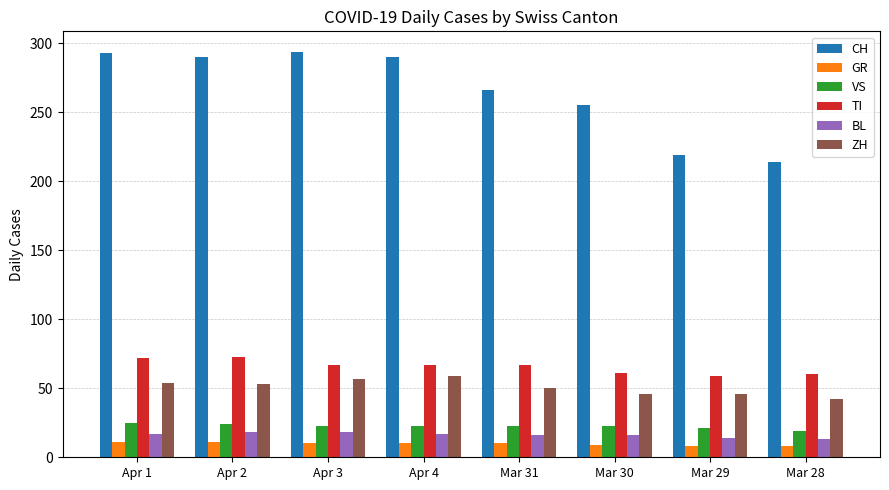

Which series has the largest total across all categories?

CH